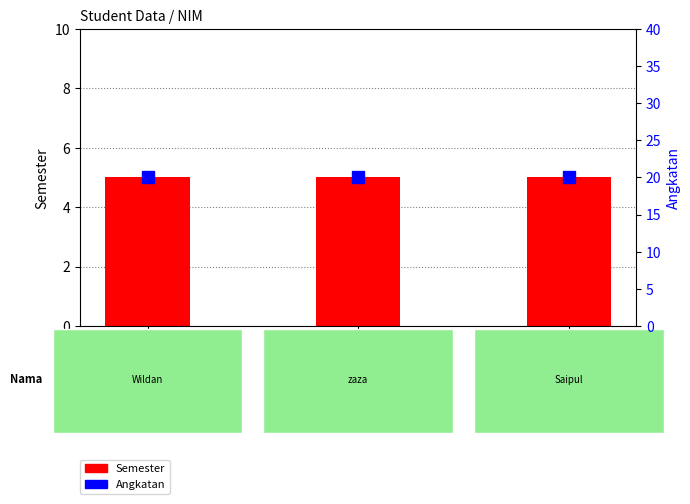

What are all the series names shown in the legend?

Semester, Angkatan